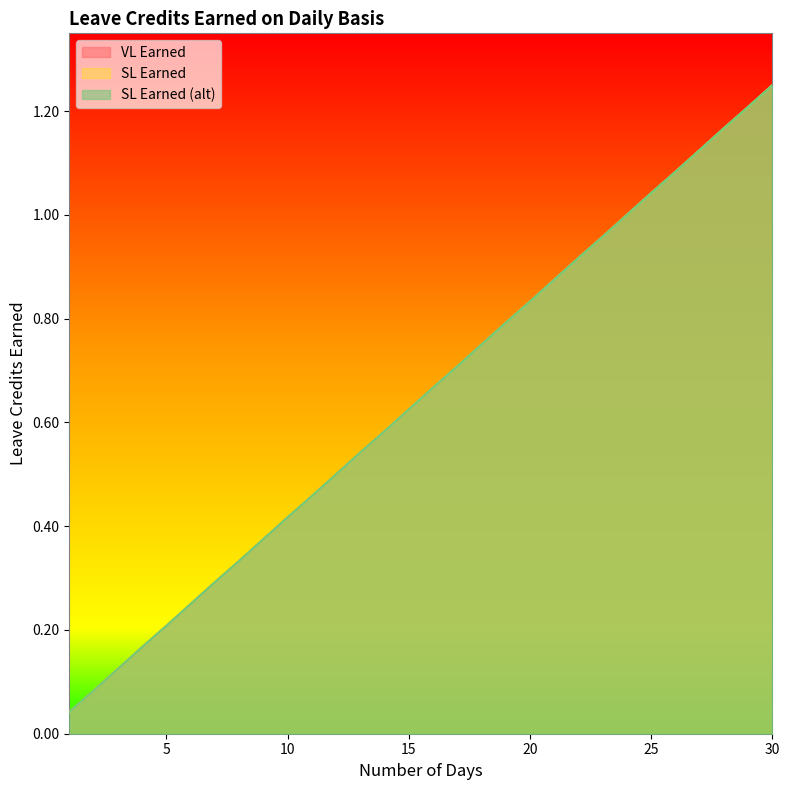

List the series in order of their peak value, highest first.

VL Earned, SL Earned, SL Earned (alt)